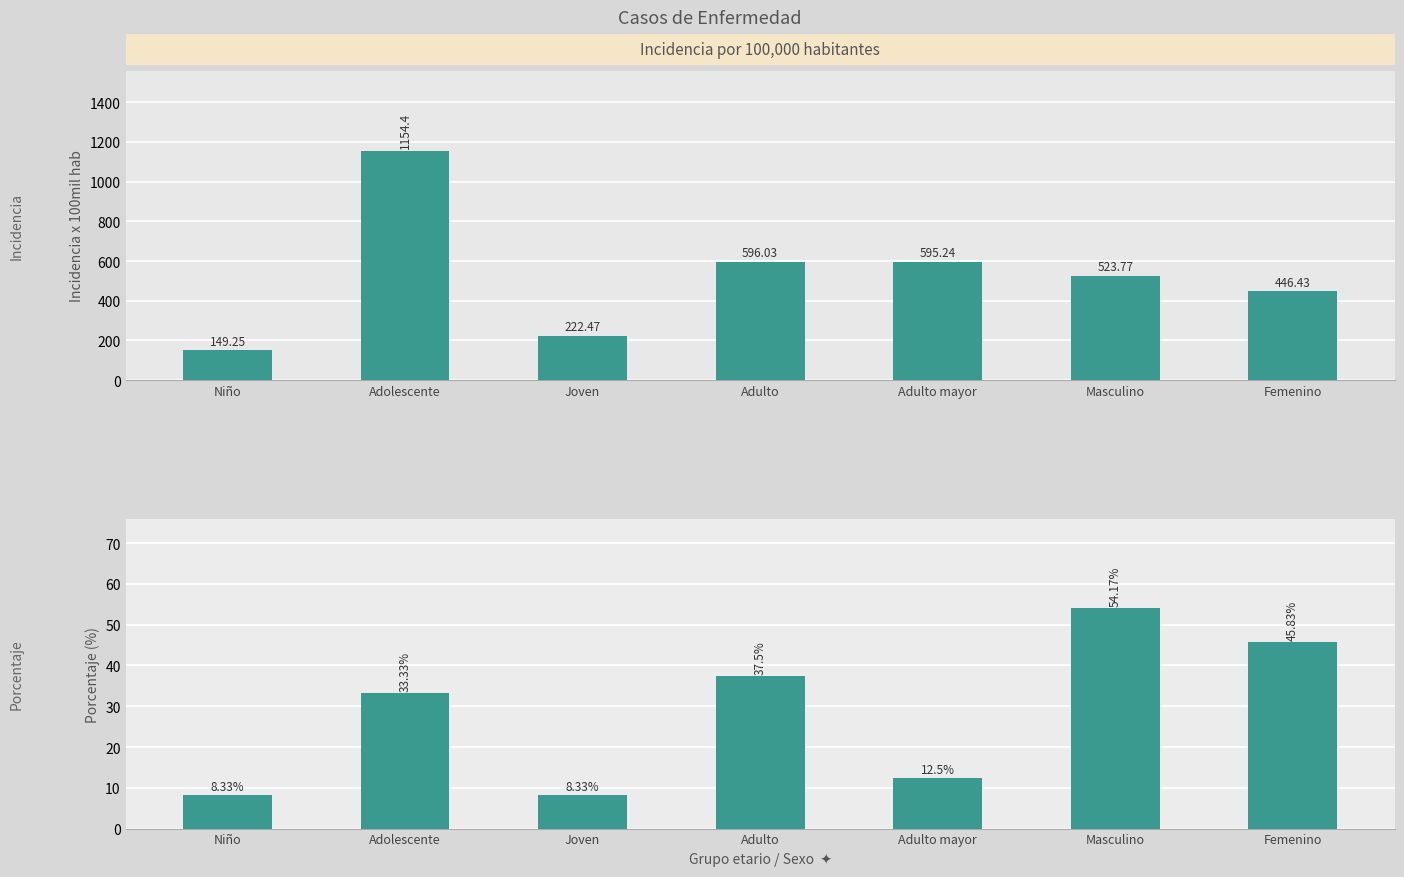

How many data points does each series have?

7